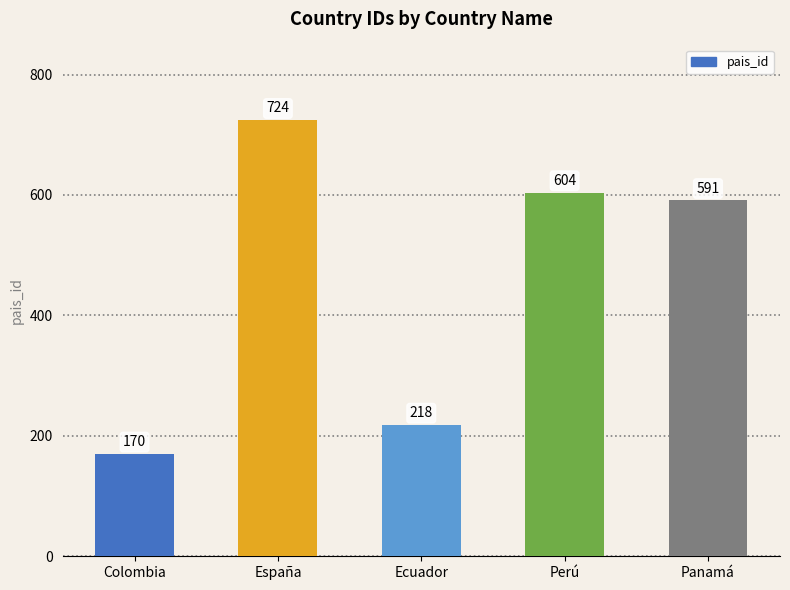

Rank the categories by value from lowest to highest.

Colombia, Ecuador, Panamá, Perú, España